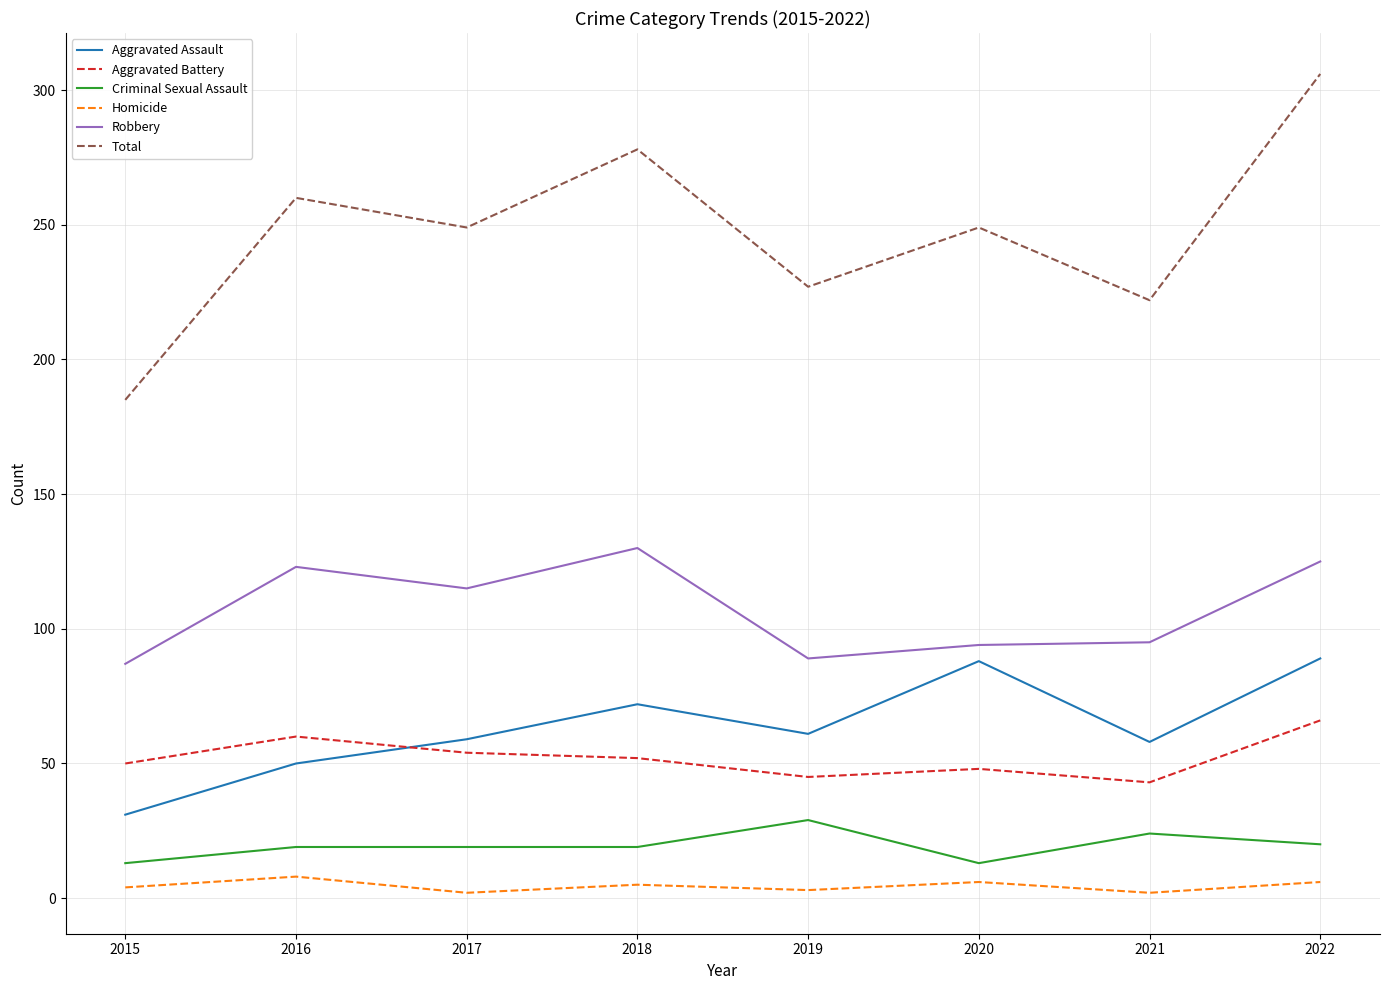

True or false: Total has a value of 443 at 2017.

False